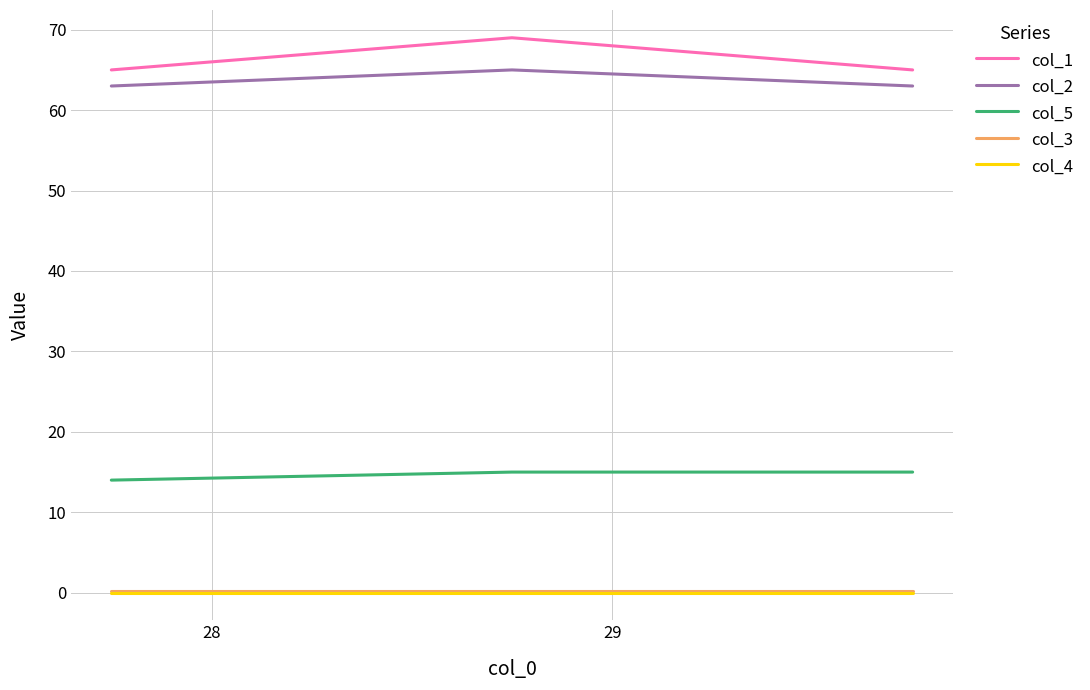

What is the maximum value shown in the chart?

69.0